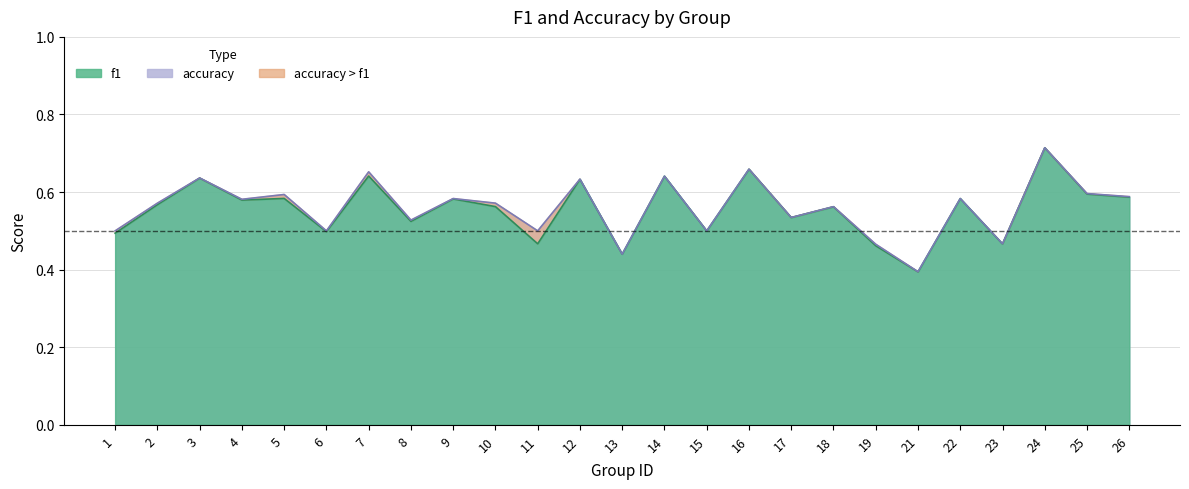

In accuracy, how many points are higher than both neighbors (excluding endpoints)?

10